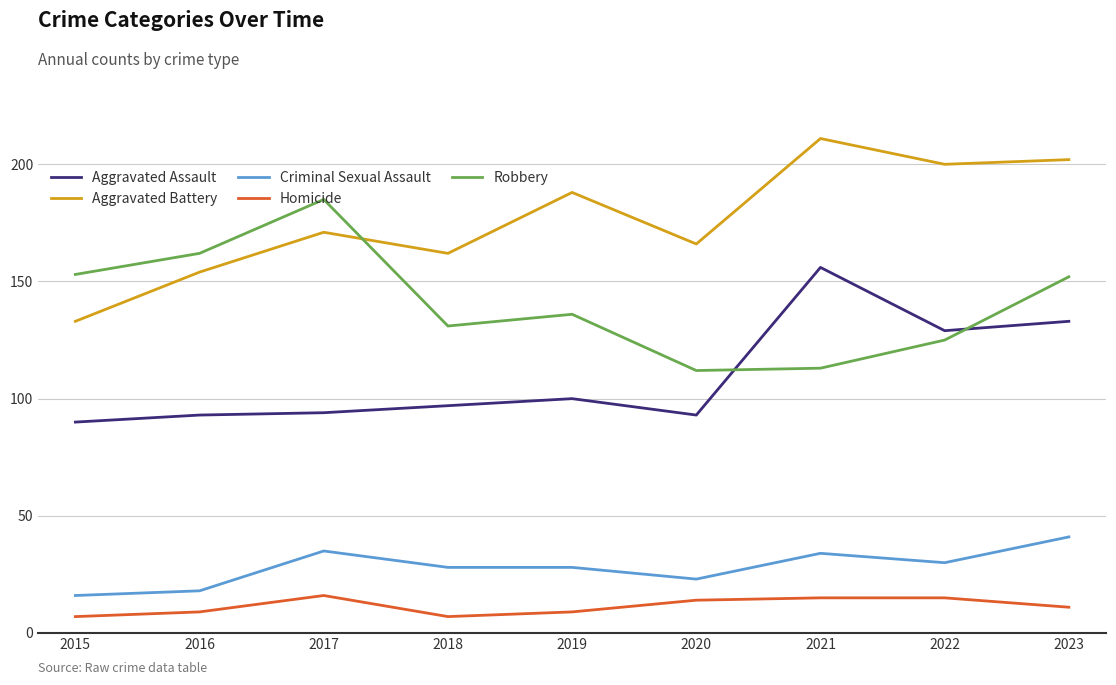

How many lines are shown in the chart?

5